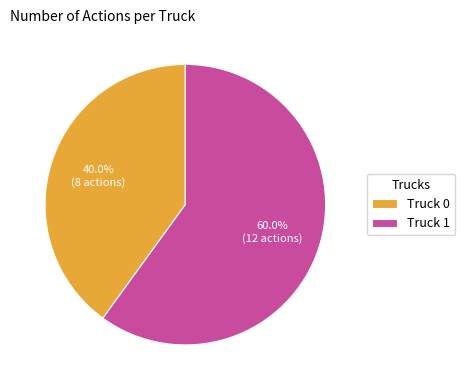

Is there a majority slice in this chart?

Yes